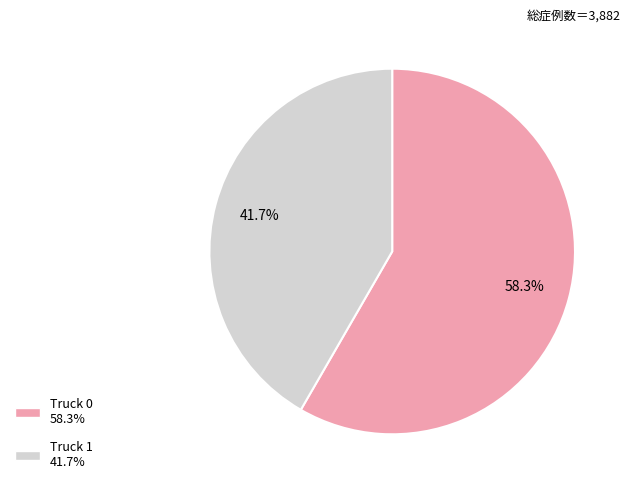

What is the ratio of the value at Truck 0 to the value at Truck 1?

1.4